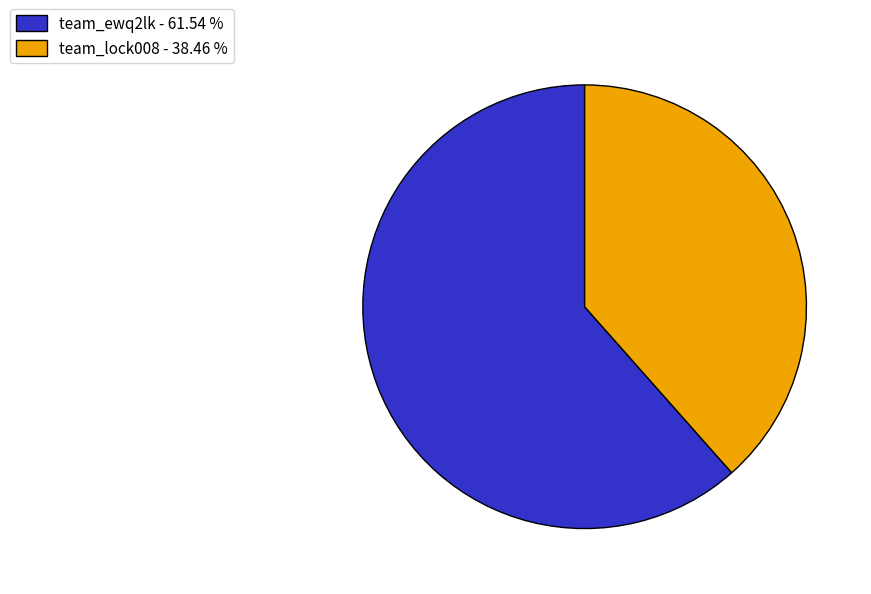

Is there a majority slice in this chart?

Yes